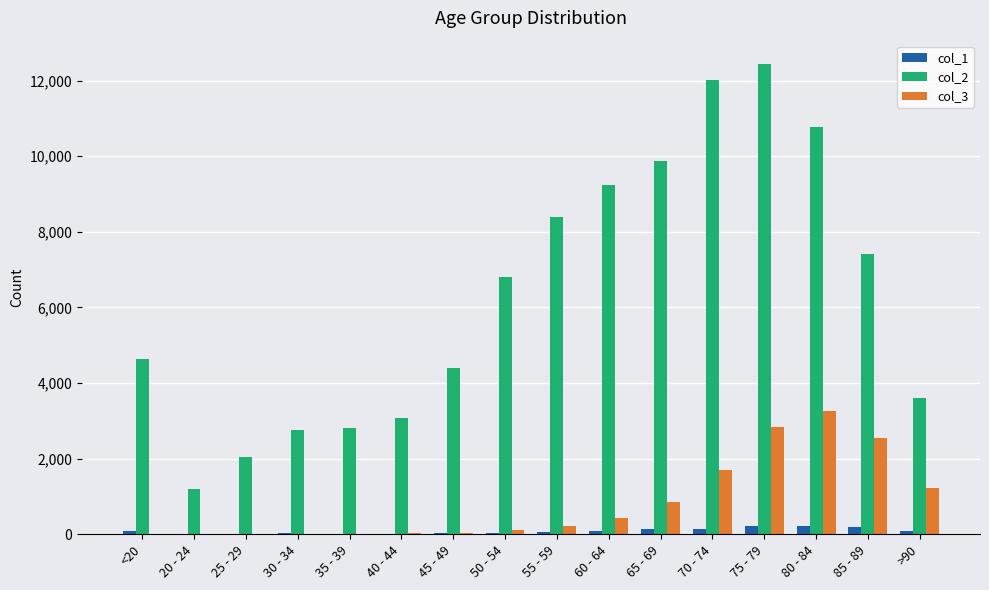

Which series has the widest spread of values?

col_2